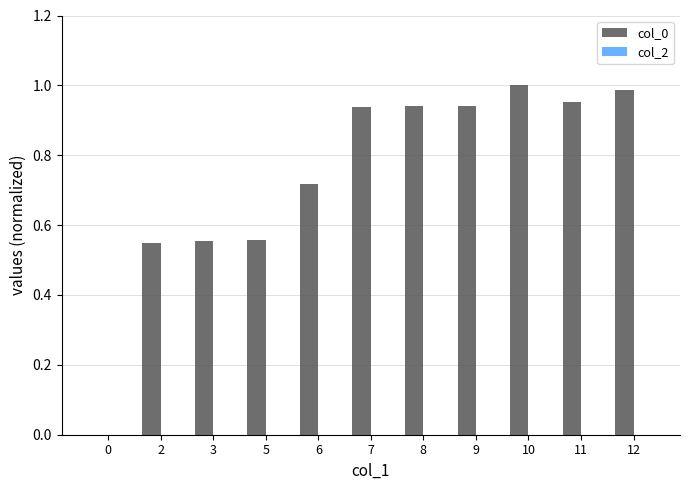

What is the change in value from 0 to 5?

+0.6